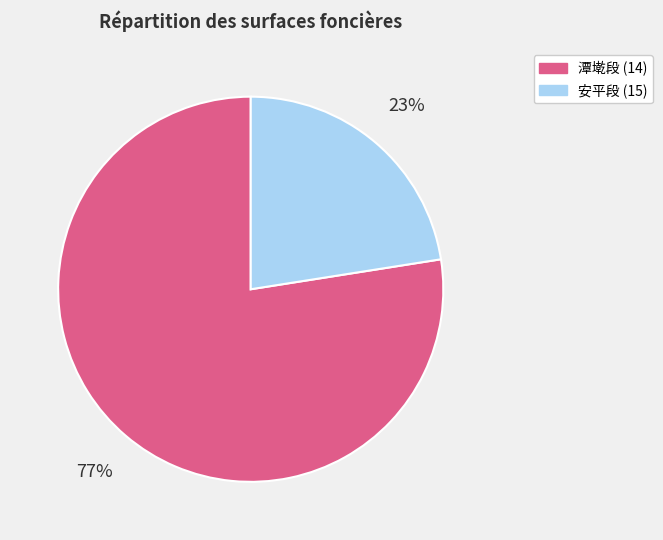

To the nearest percent, what is the average slice percentage?

50%